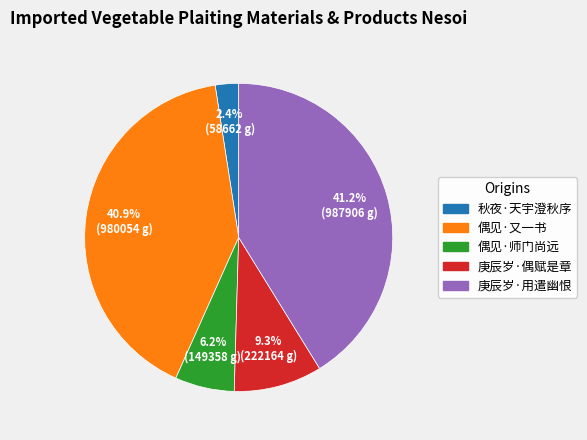

Is there any slice that represents more than half of the pie?

No